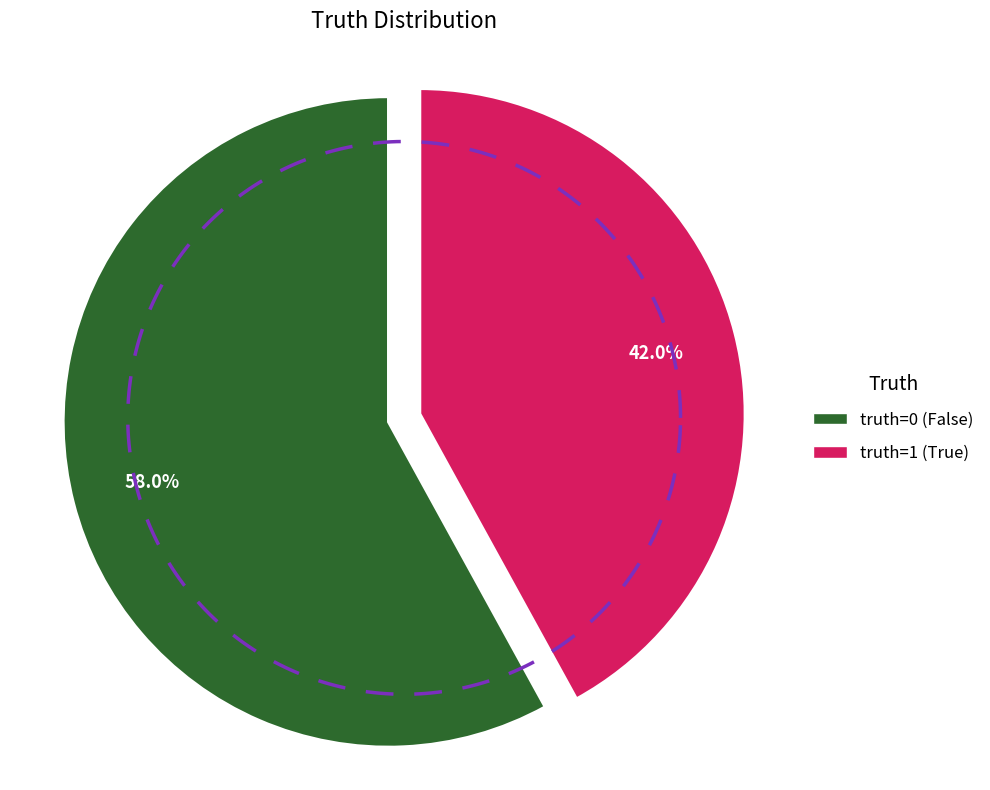

To the nearest percent, what portion does truth=1 represent?

42%